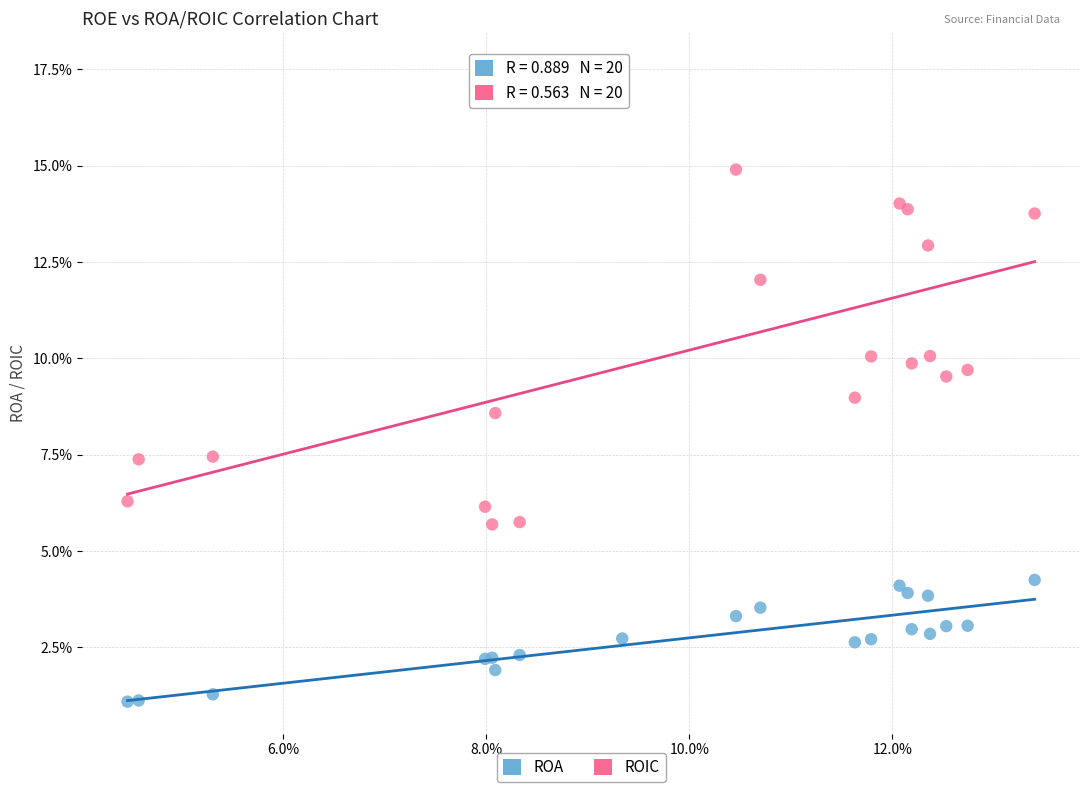

What are all the series names shown in the legend?

ROA, ROIC